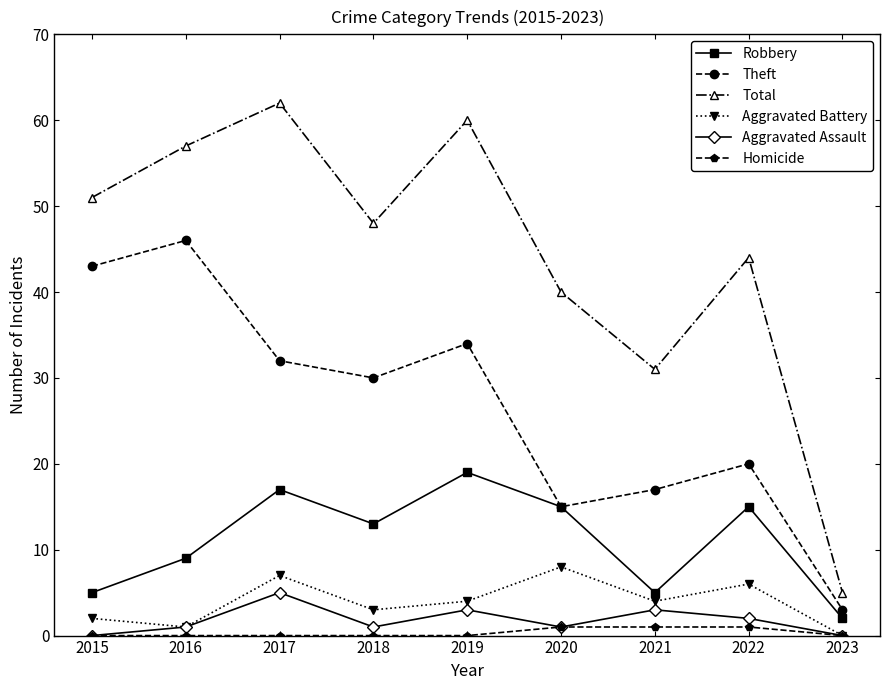

The Robbery series shows 15 at 2022. True or false?

True